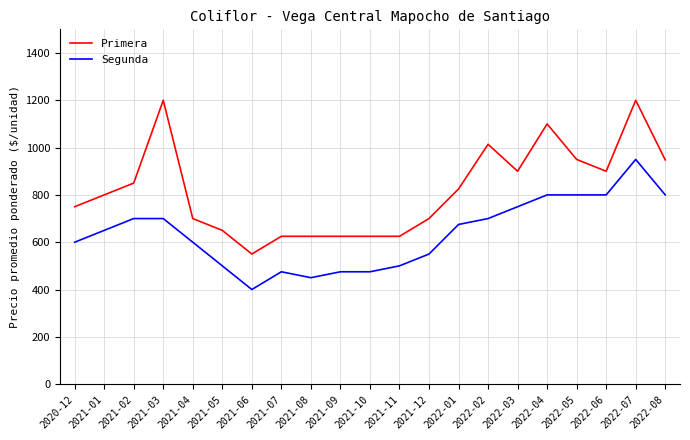

Which series has the largest total across all categories?

Primera